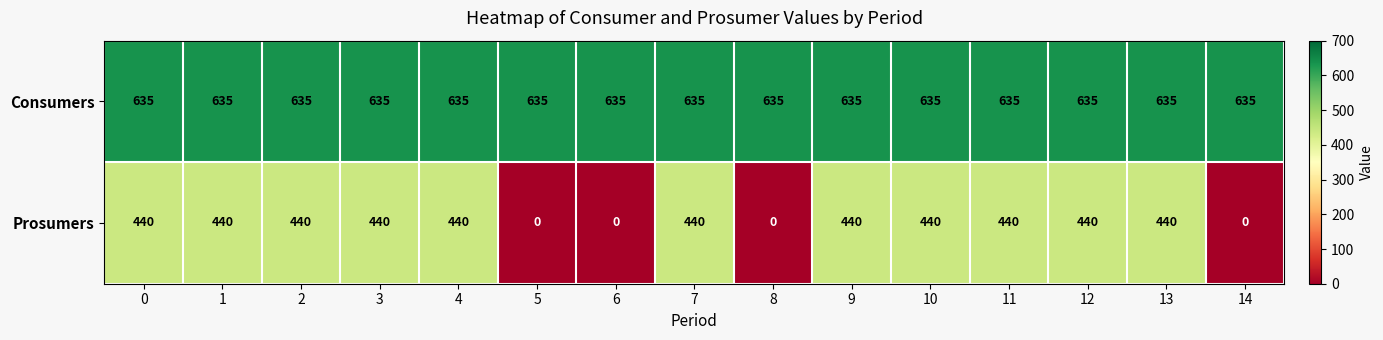

What is the greatest value displayed?

635